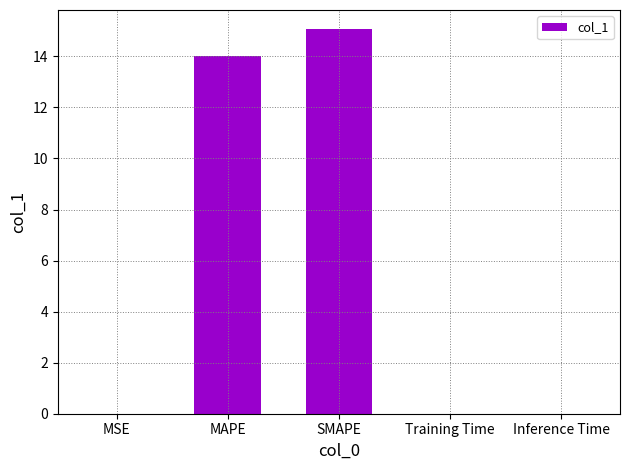

What is the sum of the values at SMAPE and MSE?

15.1